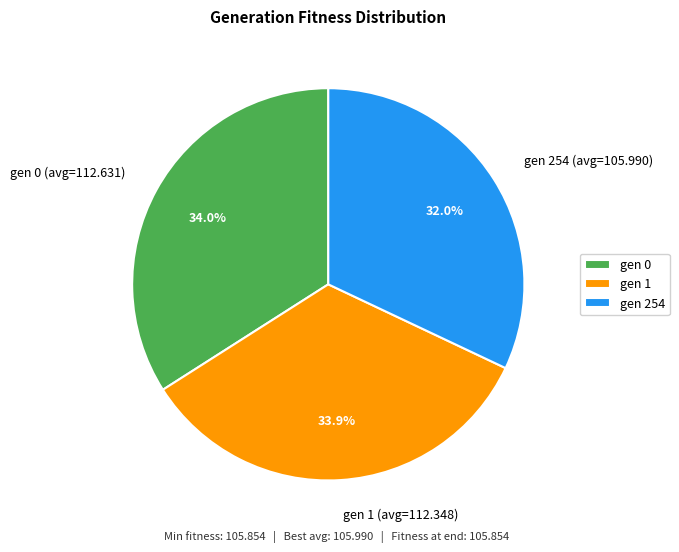

How many slices are in this pie chart?

3